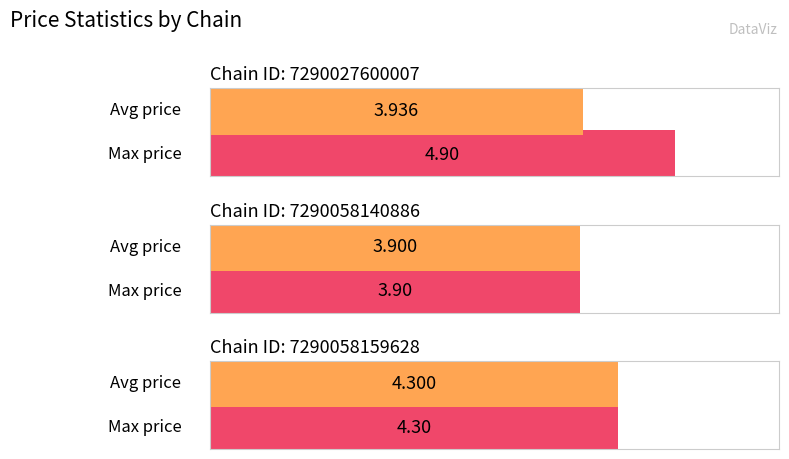

Is the value of max_price at 7290027600007 greater than the value of avg_price at 7290058140886?

Yes